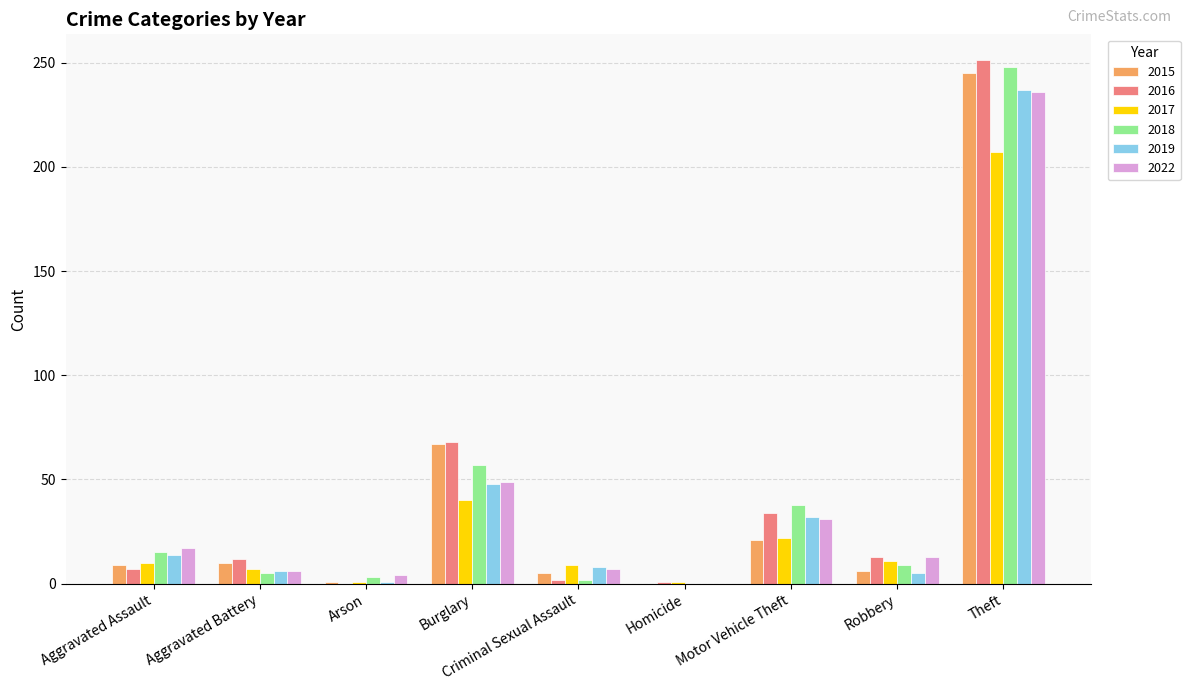

Which category has the highest value in the 2015 series?

Theft